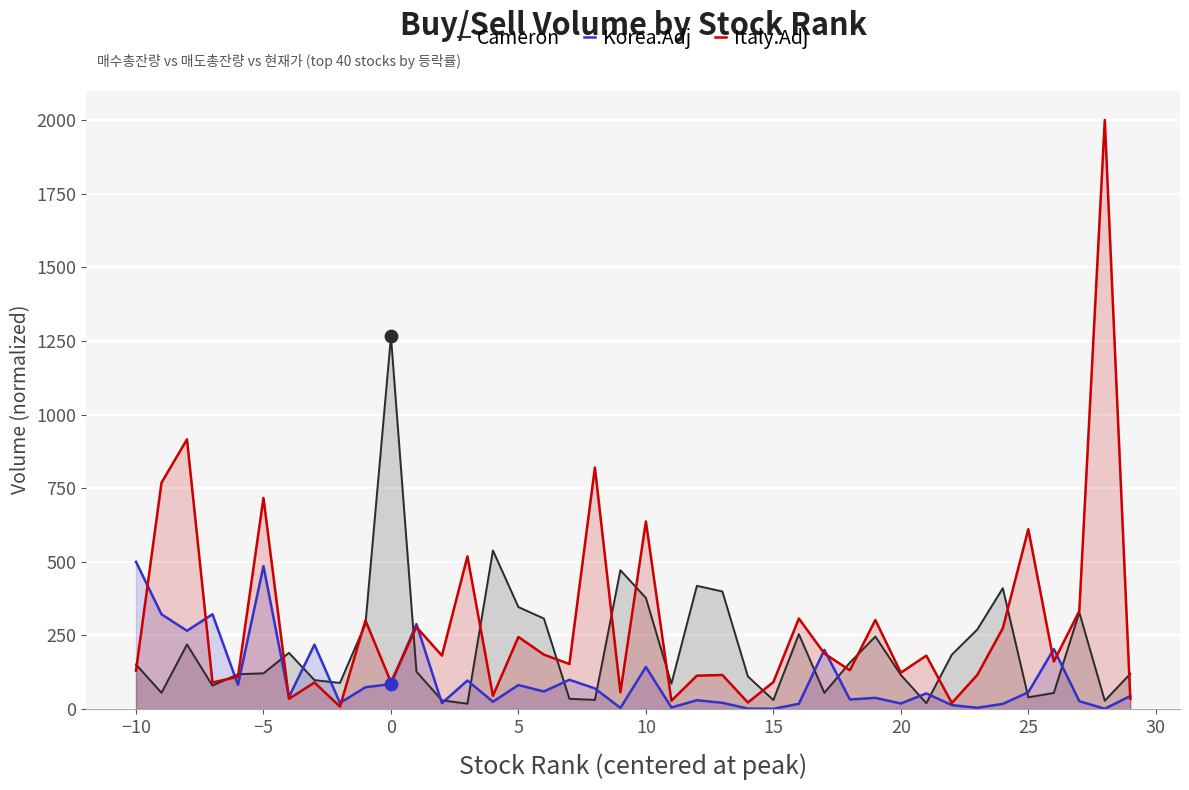

Which series has the largest total across all categories?

Italy.Adj